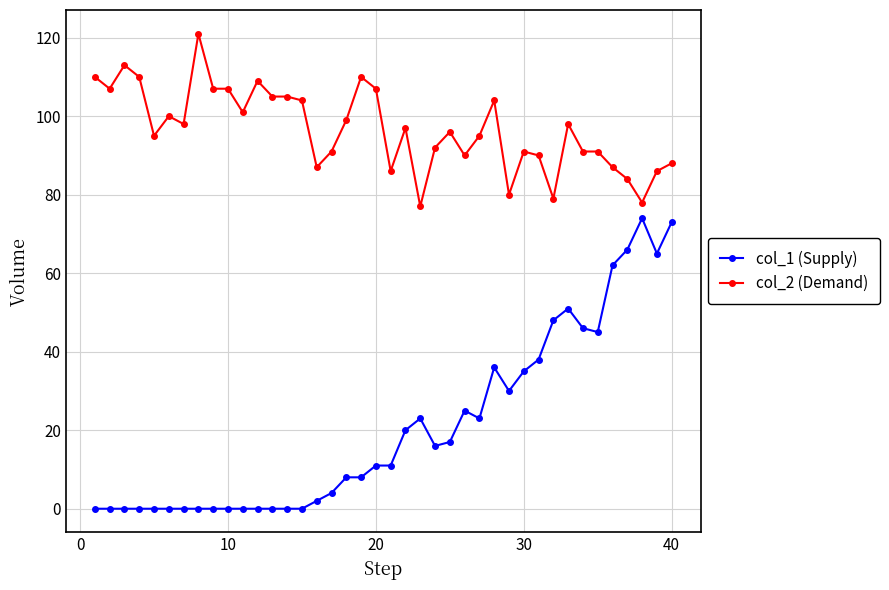

What is the maximum value shown in the chart?

121